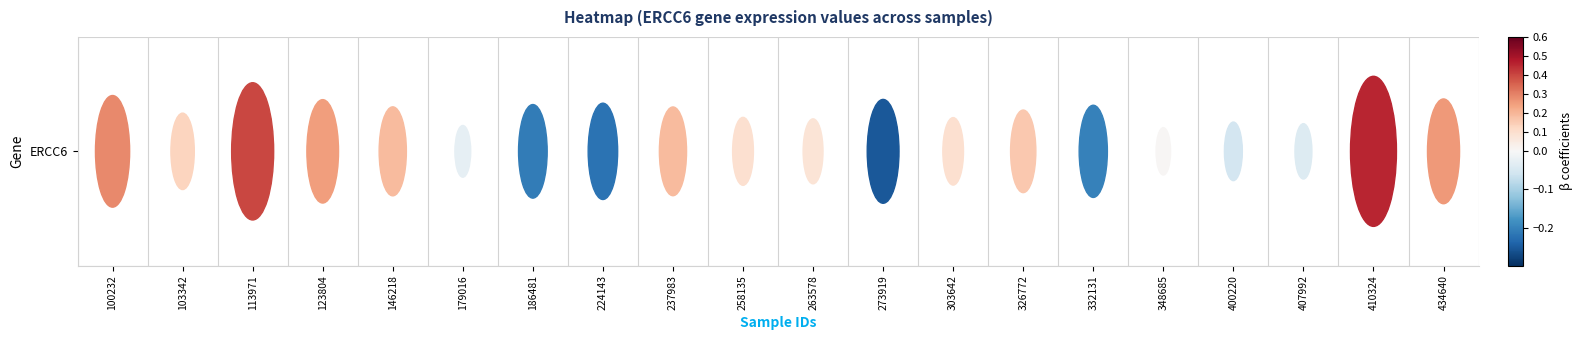

How many values exceed 0?

13